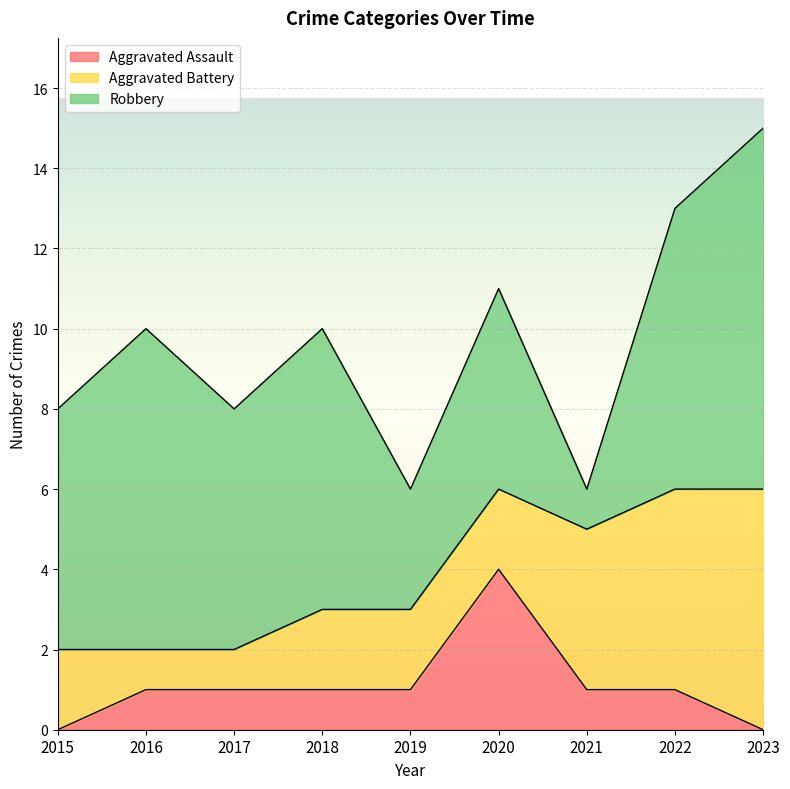

Reading left to right, list all the values displayed in this chart.

Aggravated Assault: 2015=0	2016=1	2017=1	2018=1	2019=1	2020=4	2021=1	2022=1	2023=0
Aggravated Battery: 2015=2	2016=1	2017=1	2018=2	2019=2	2020=2	2021=4	2022=5	2023=6
Robbery: 2015=6	2016=8	2017=6	2018=7	2019=3	2020=5	2021=1	2022=7	2023=9